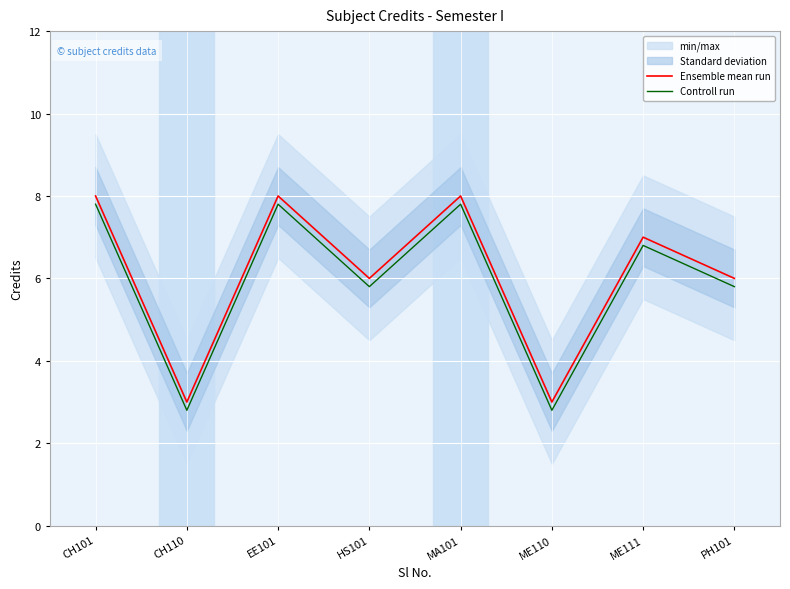

What is the maximum value shown in the chart?

8.0